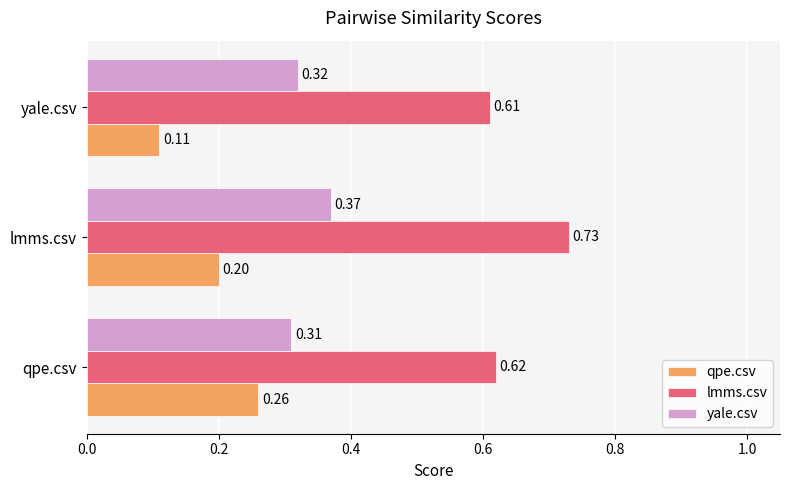

What are all the series names shown in the legend?

qpe.csv, lmms.csv, yale.csv